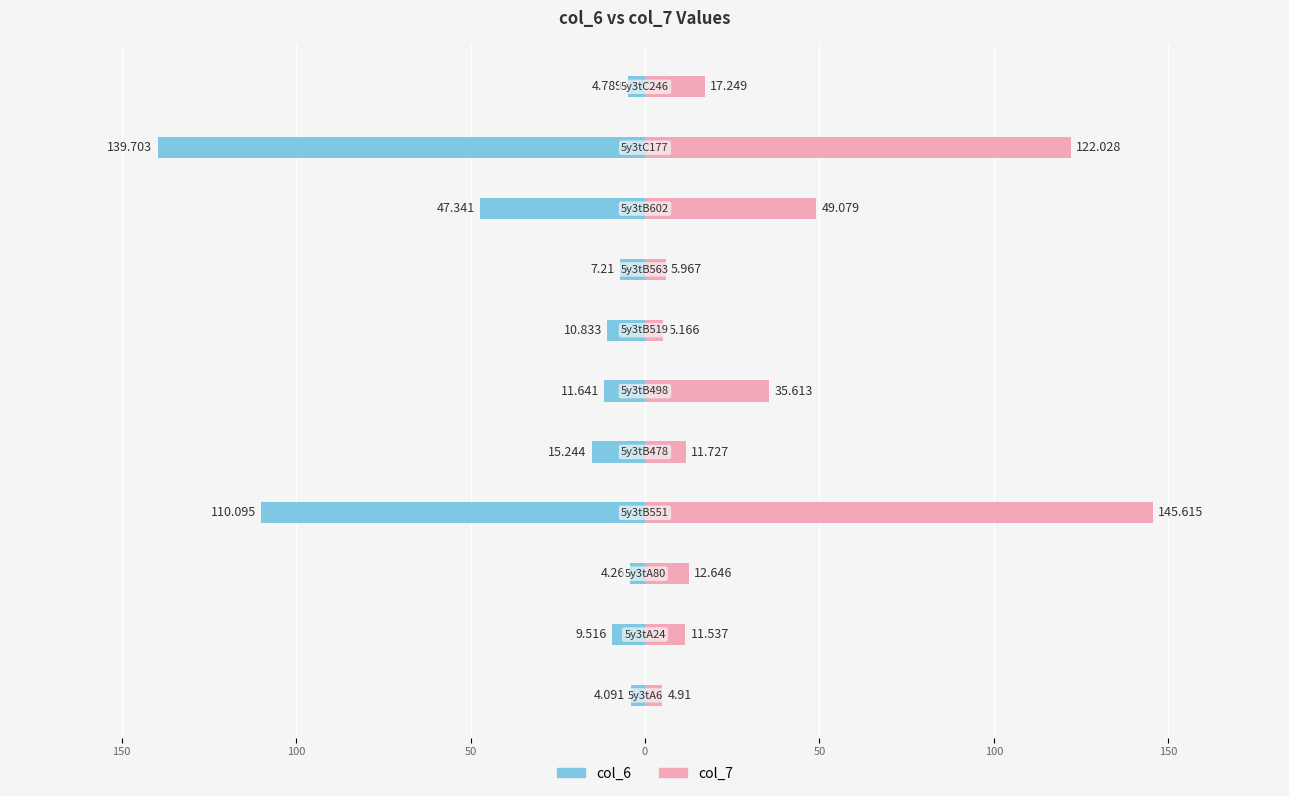

Is it true that col_7 equals 13.4 at 50?

False